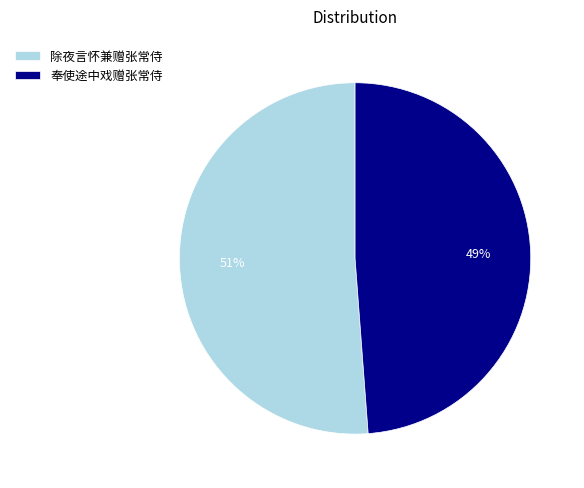

To the nearest percent, what portion does 除夜言怀兼赠张常侍 represent?

51%